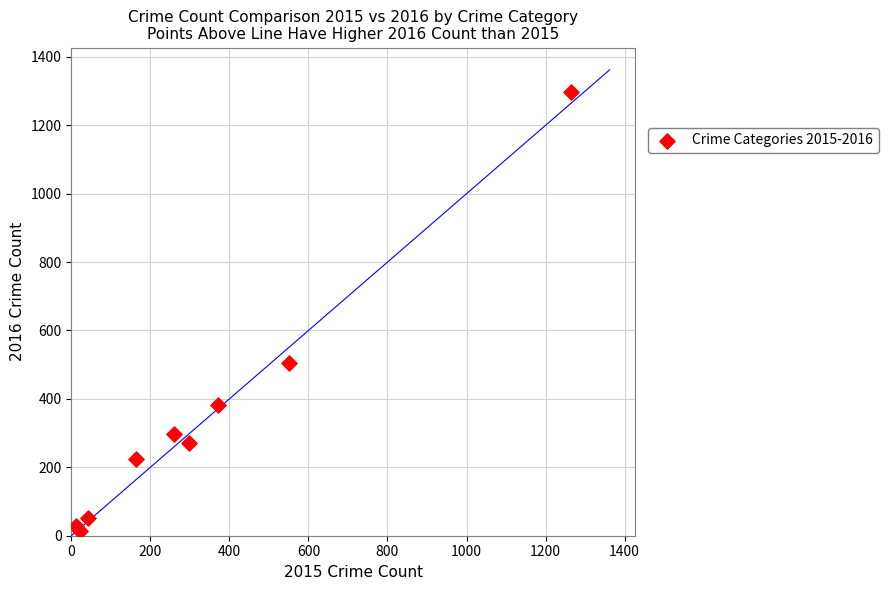

What Y value in the scatter plot is closest to 655?

505